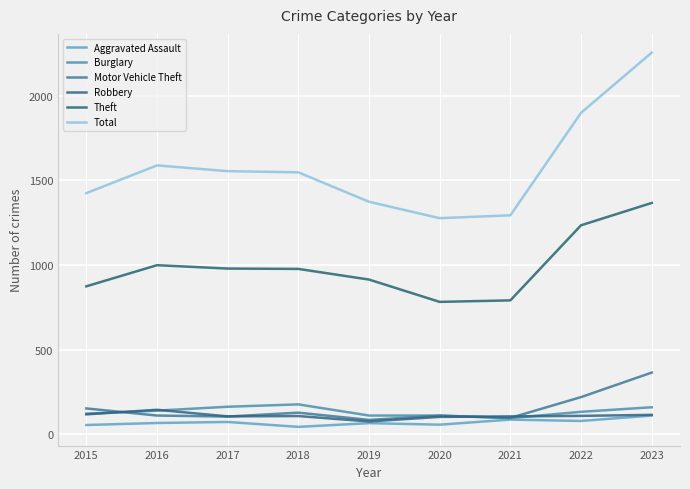

In Theft, how many points are lower than both neighbors (excluding endpoints)?

1